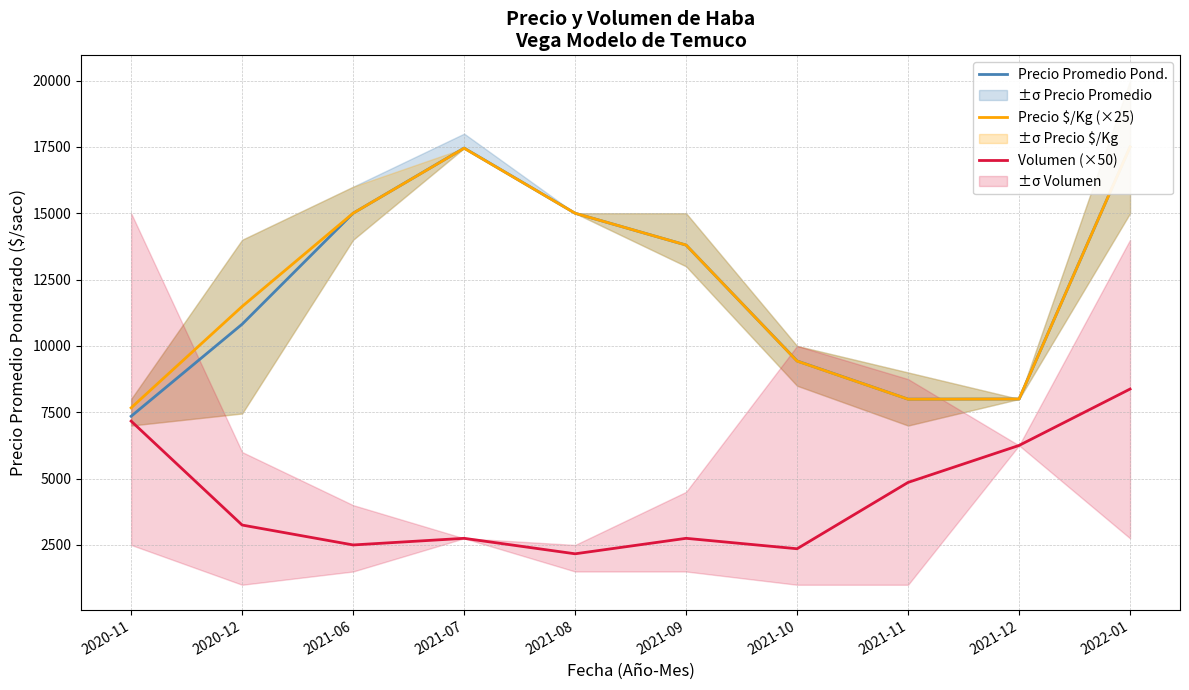

In Precio Promedio Pond., how many points are higher than both neighbors (excluding endpoints)?

1